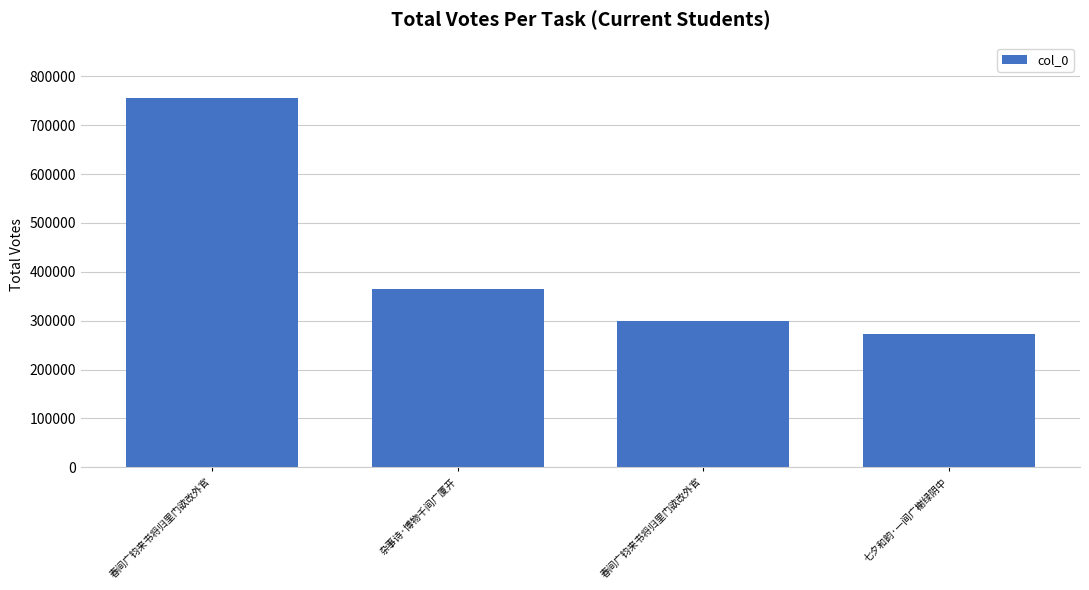

How many bars are there in total?

4